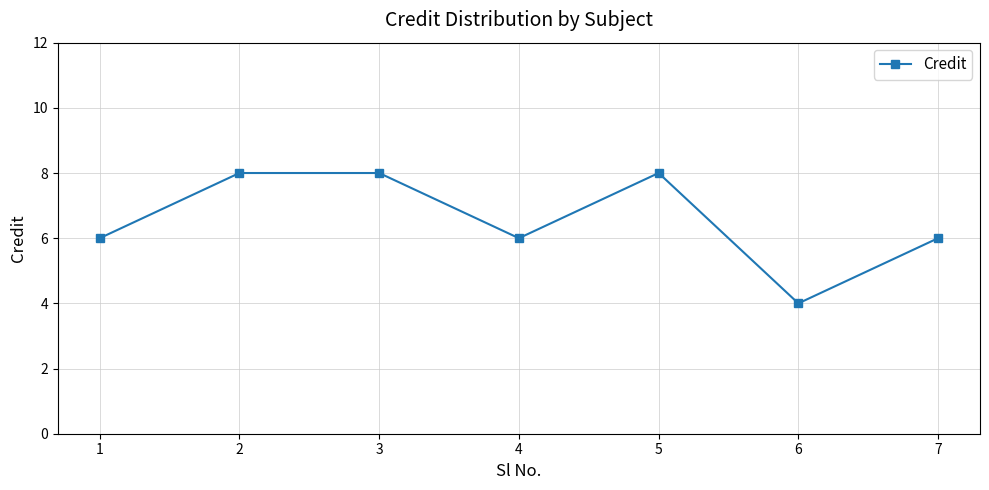

What value does the data have at 2?

8